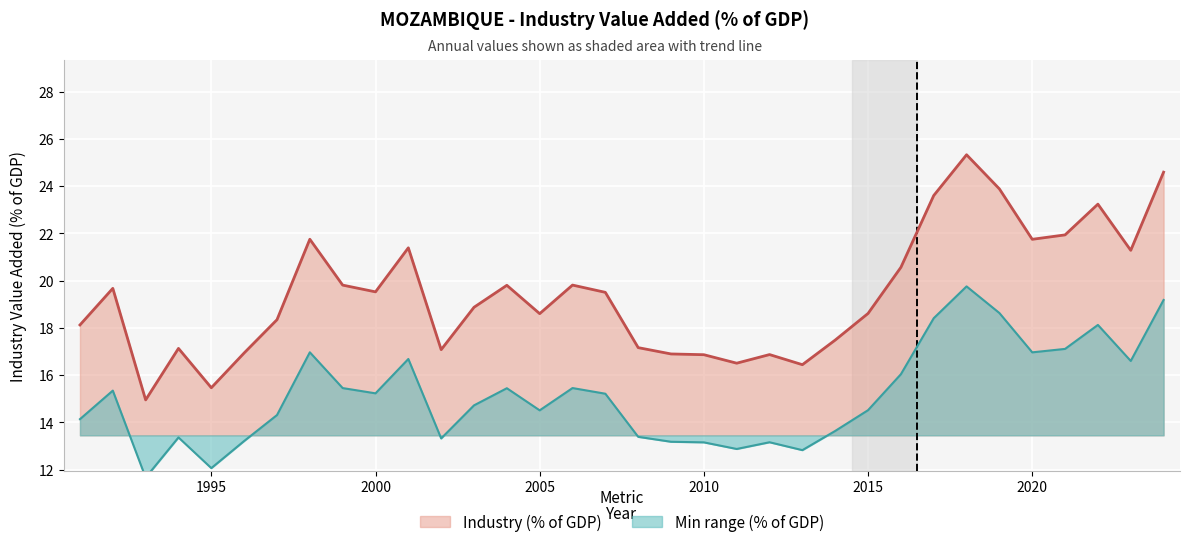

Rank the categories by value from highest to lowest.

2018, 2024, 2019, 2017, 2022, 2021, 1998, 2020, 2001, 2023, 2016, 2006, 1999, 2004, 1992, 2000, 2007, 2003, 2015, 2005, 1997, 1991, 2014, 2008, 1994, 2002, 1996, 2009, 2012, 2010, 2011, 2013, 1995, 1993